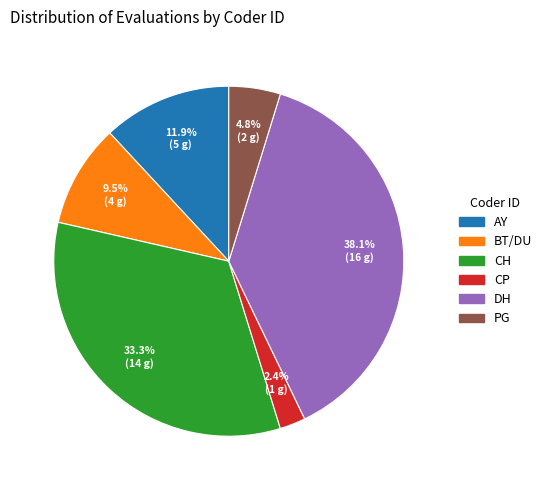

What is the smallest slice in the pie chart?

CP